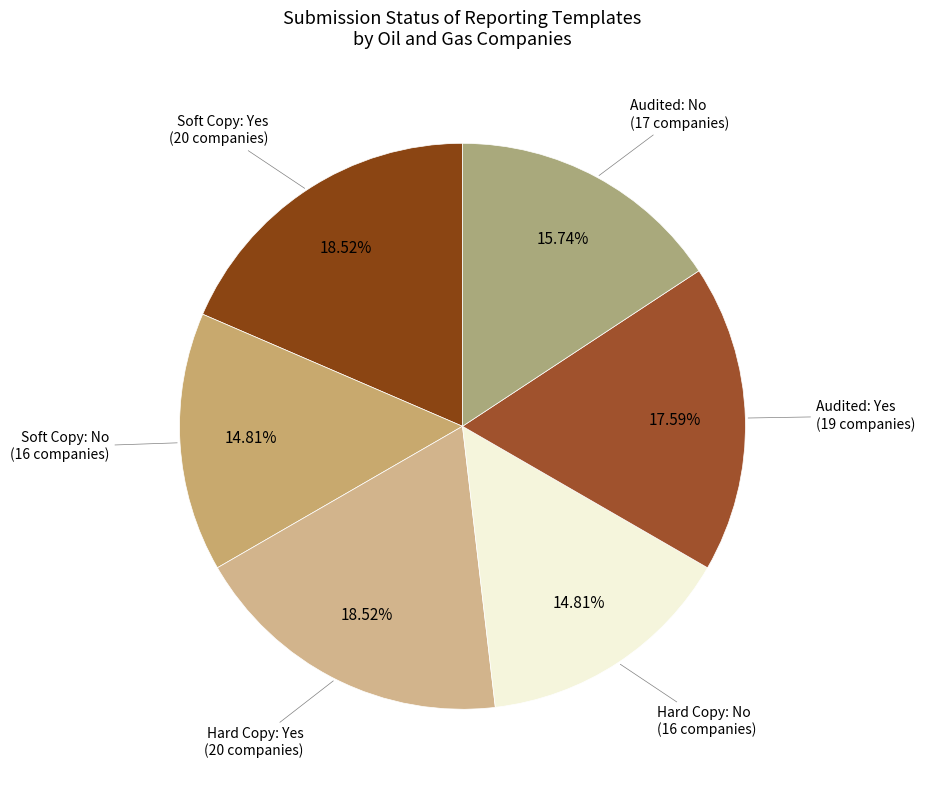

Does any single category account for the majority?

No